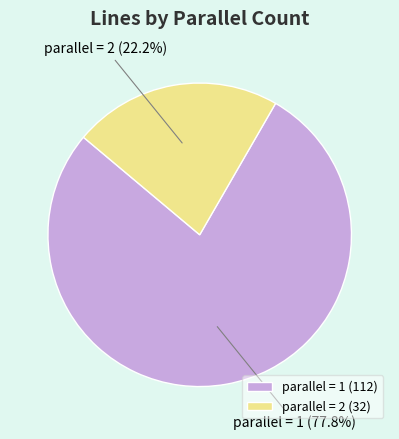

Which category has the smallest portion of the pie?

parallel = 2